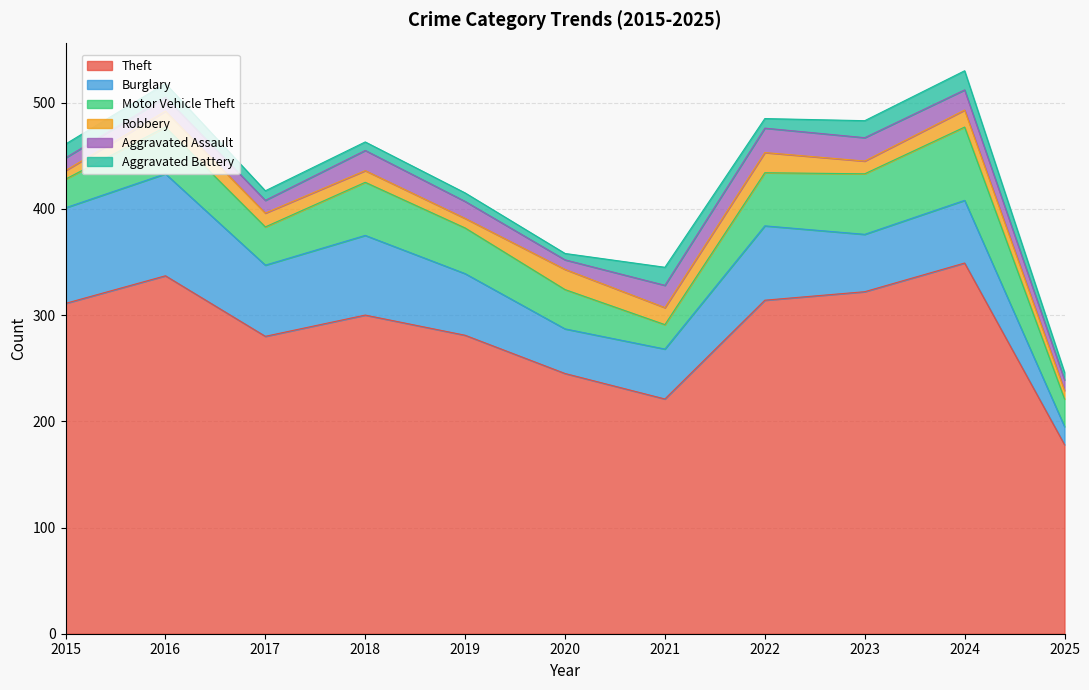

How many data points in Burglary are above 59?

5